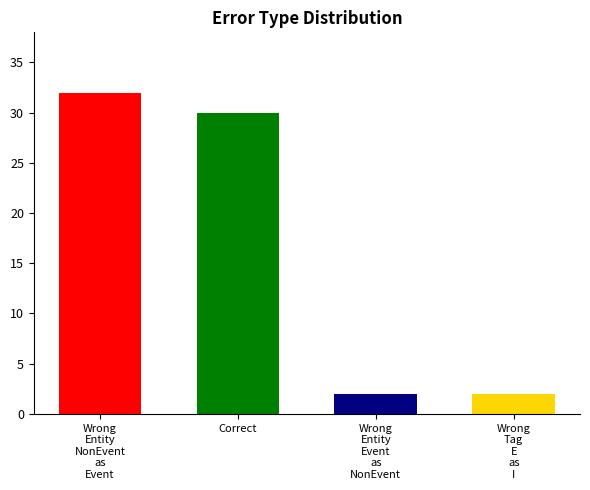

Reading left to right, transcribe all the data shown in this chart.

Wrong
Entity
NonEvent
as
Event=32	Correct=30	Wrong
Entity
Event
as
NonEvent=2	Wrong
Tag
E
as
I=2